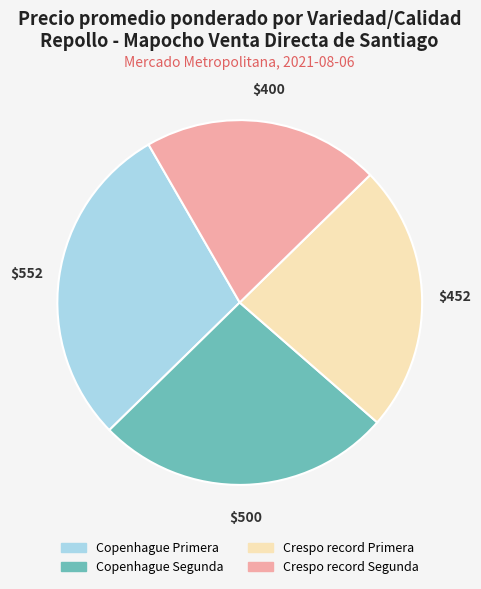

Is there any slice that represents more than half of the pie?

No